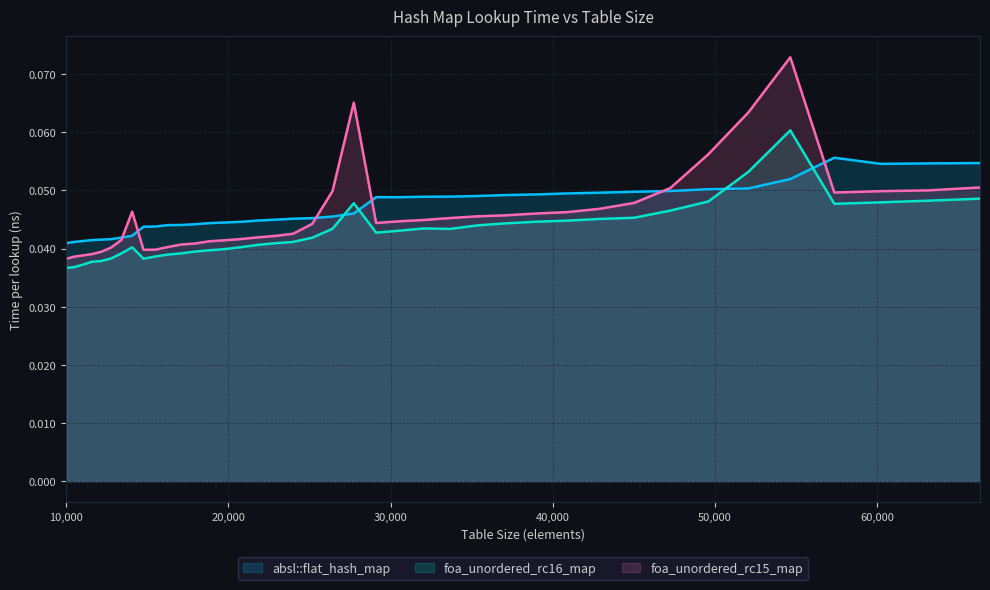

Rank the series by their maximum value, from lowest to highest.

absl::flat_hash_map, foa_unordered_rc16_map, foa_unordered_rc15_map